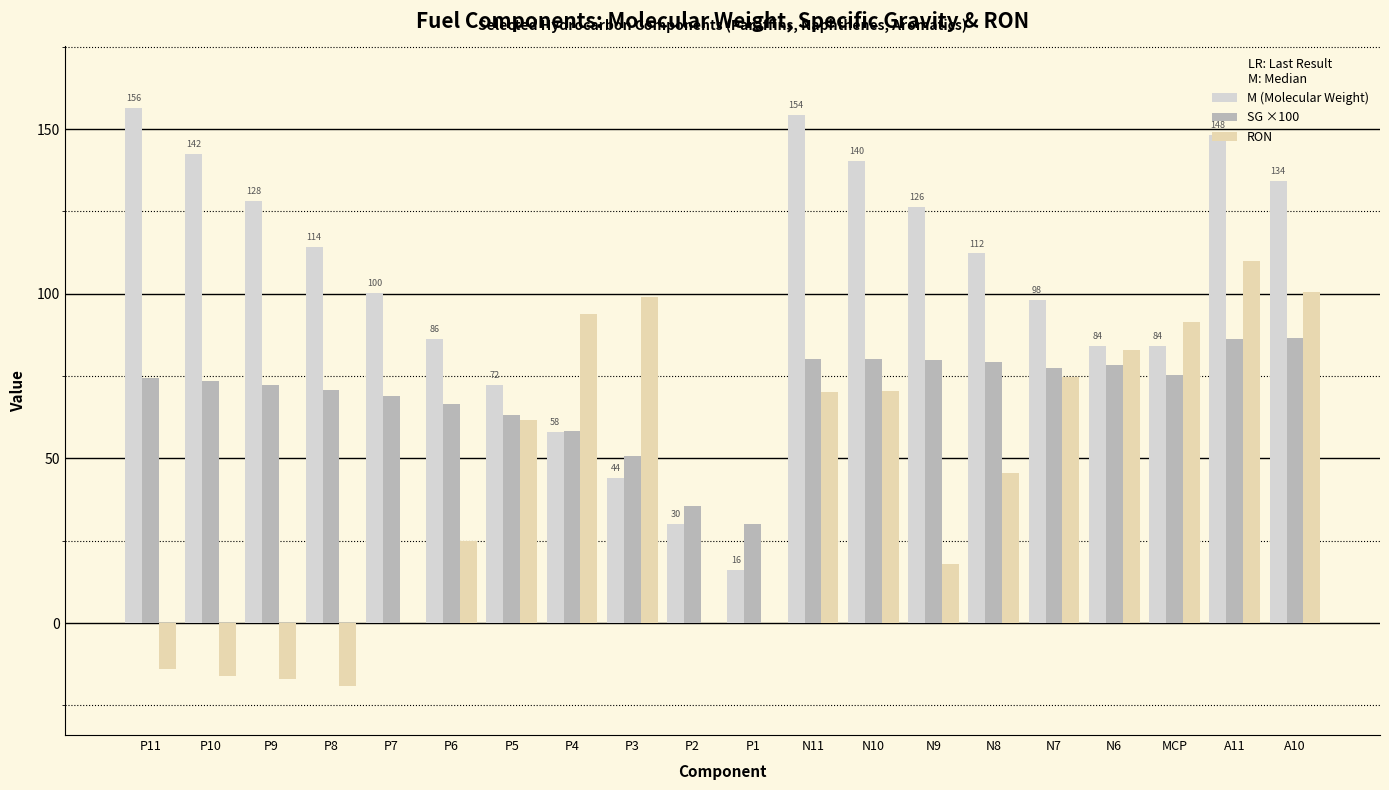

True or false: RON has a value of 91.3 at MCP.

True